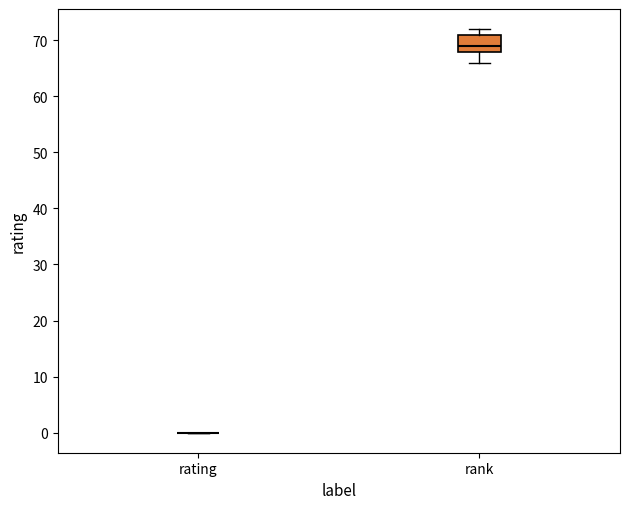

Reading left to right, read every box against the y-axis: the position of its median line, the range the box covers, and the ends of its whiskers. The values are not printed on the chart, so give them approximately, as read against the axis.

rating: box collapsed to a line at 0, whiskers 0 to 0
rank: median 69, box 68 to 71, whiskers 66 to 72